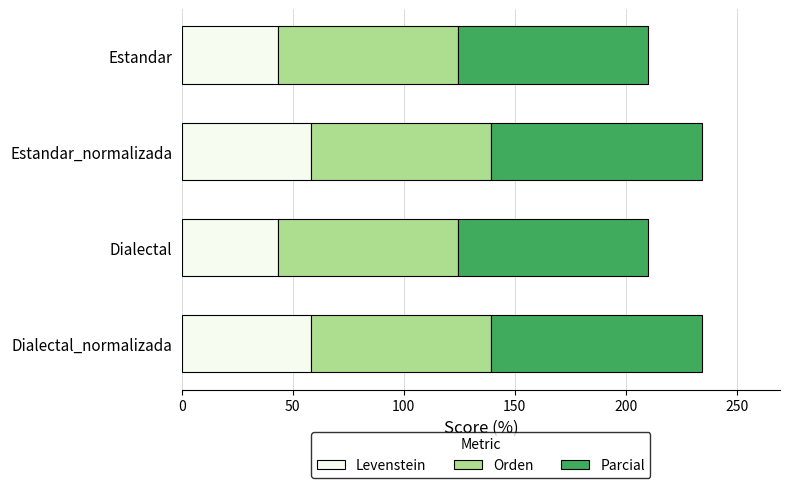

What is the average value of the Levenstein series?

50.9